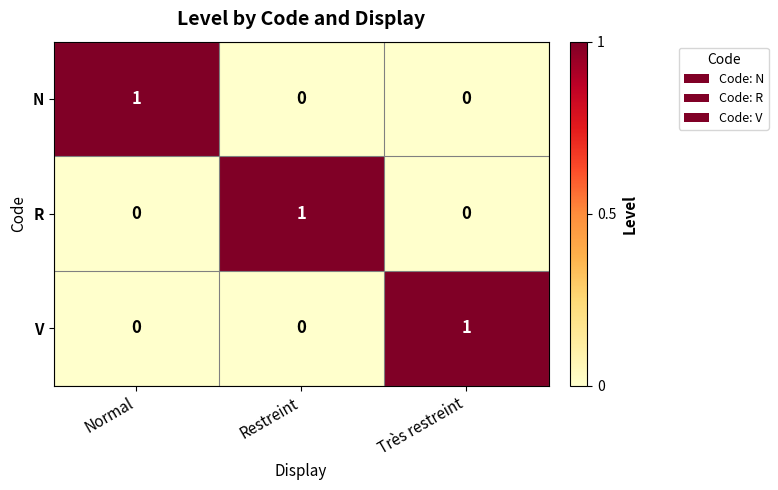

How many R values are between 0 and 1?

3